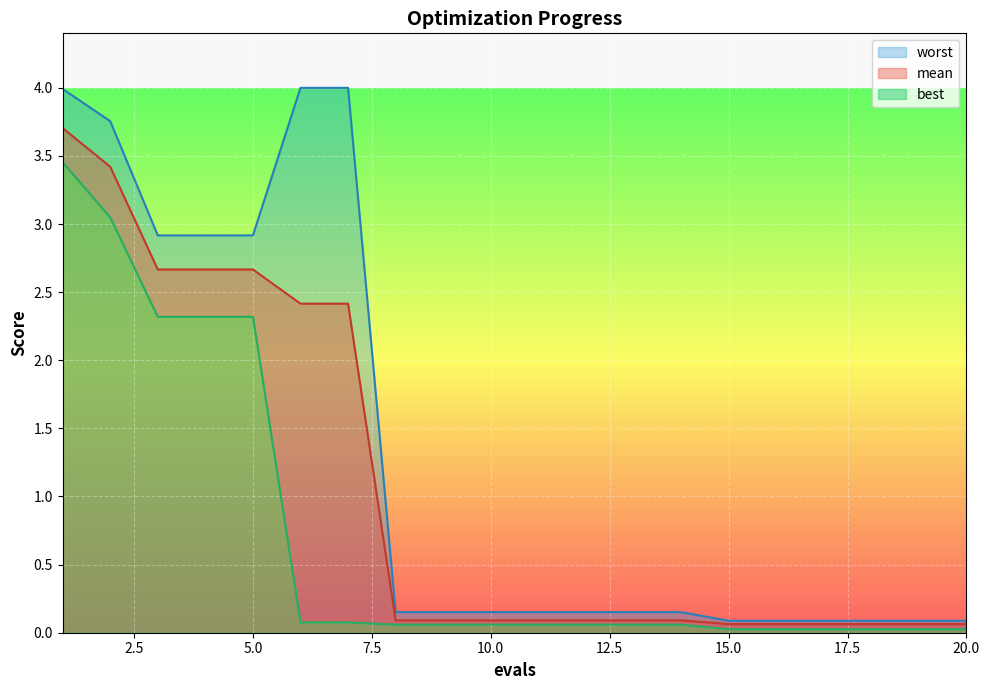

True or false: best and worst intersect in this chart.

False